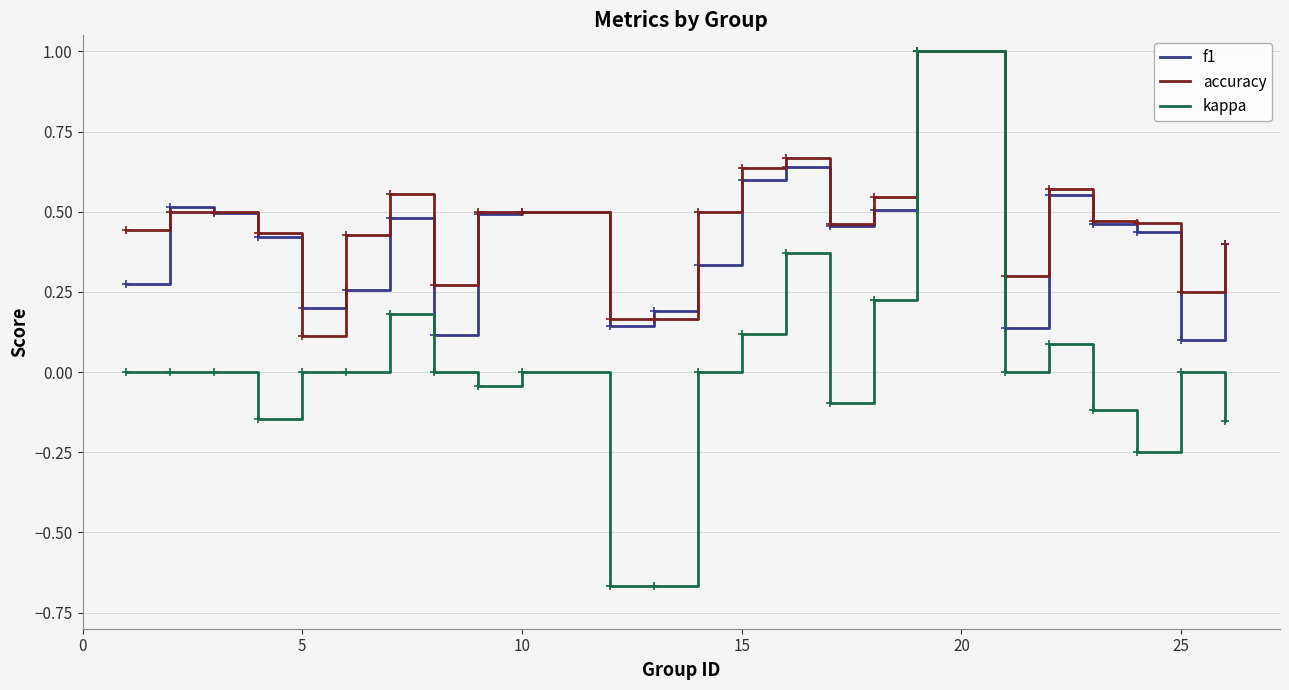

Which series has the largest range (max minus min)?

kappa